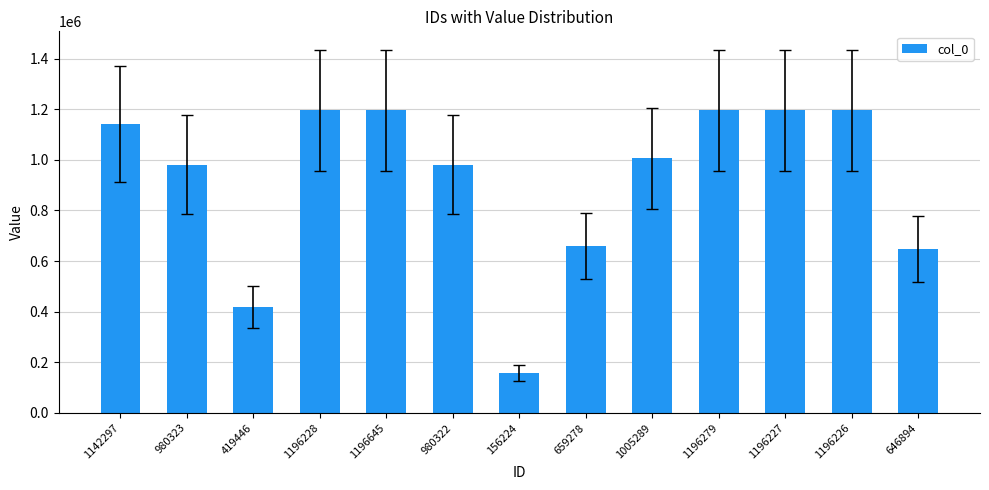

What is the label of the 3rd bar from the right?

1196227